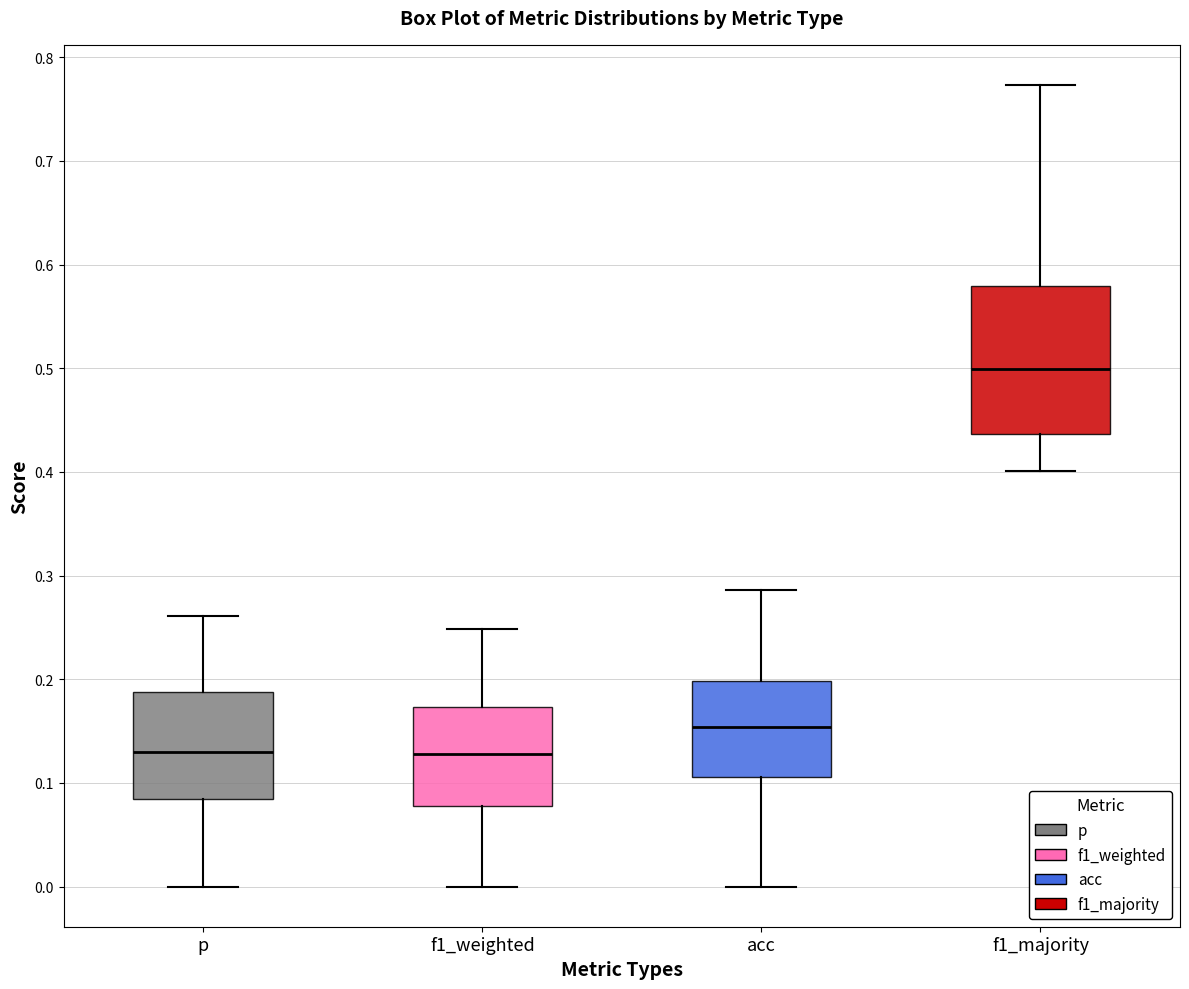

Reading left to right, transcribe this box plot: for each box, give where its median line is, the range the box spans, and where its two whiskers end, as read against the y-axis. The values are not printed on the chart, so give them approximately, as read against the axis.

p: median 0.13, box 0.08 to 0.19, whiskers 0.00 to 0.26
f1_weighted: median 0.13, box 0.08 to 0.17, whiskers 0.00 to 0.25
acc: median 0.15, box 0.11 to 0.20, whiskers 0.00 to 0.29
f1_majority: median 0.50, box 0.44 to 0.58, whiskers 0.40 to 0.77